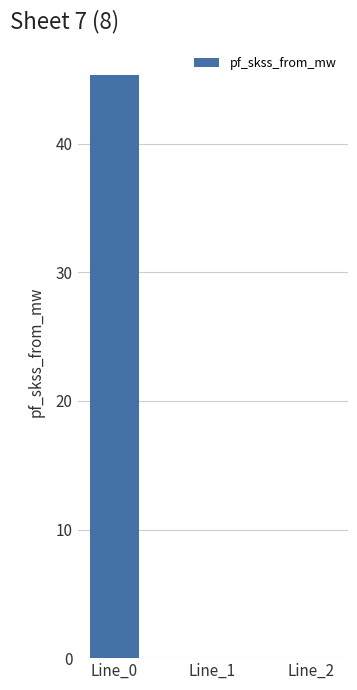

The value at Line_2 is -28.4. True or false?

False